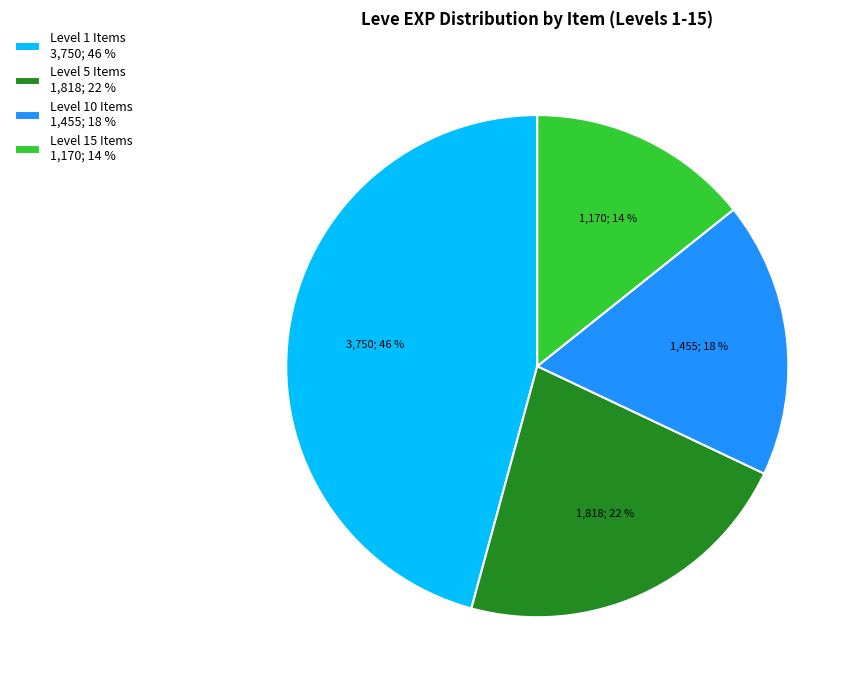

To the nearest percent, what percentage of the pie is Level 10 Items 1,455; 18 %?

18%